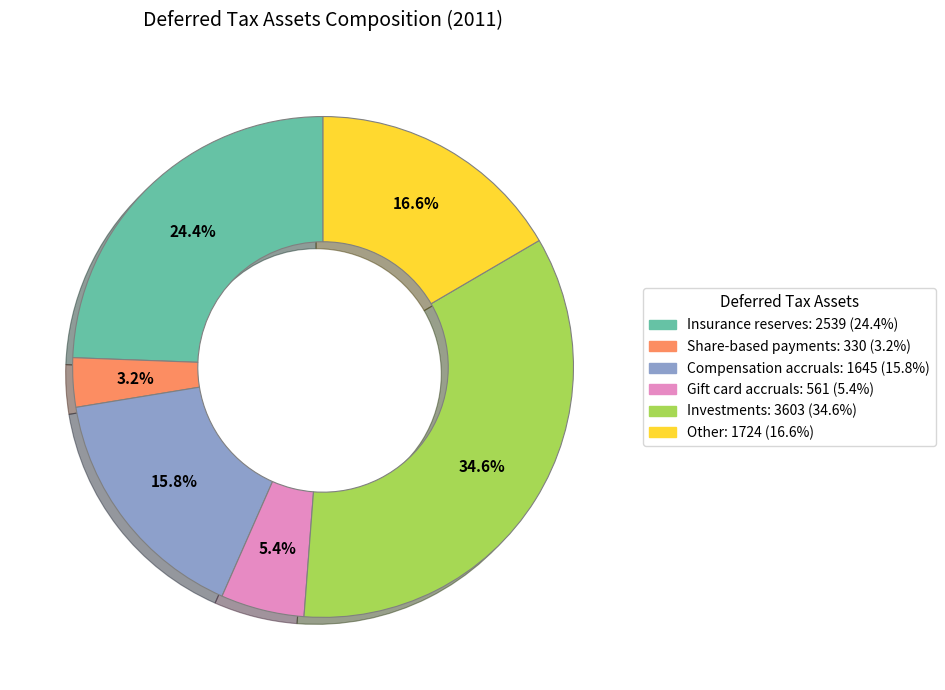

Is it true that Other is 10% of the pie?

False